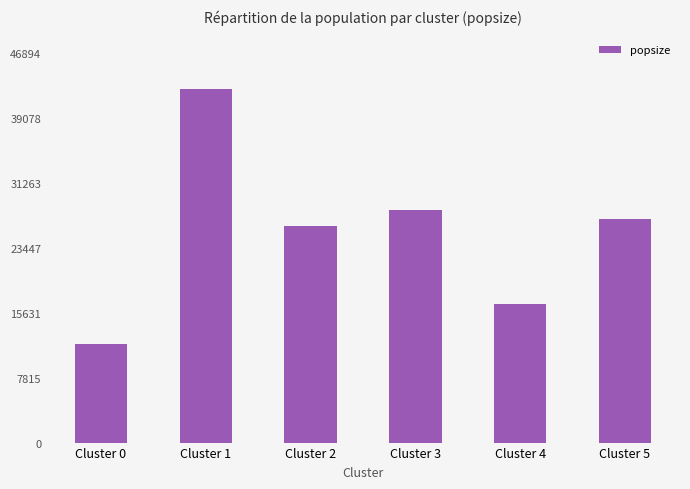

What is the difference between the second highest and second lowest values?

11304.0